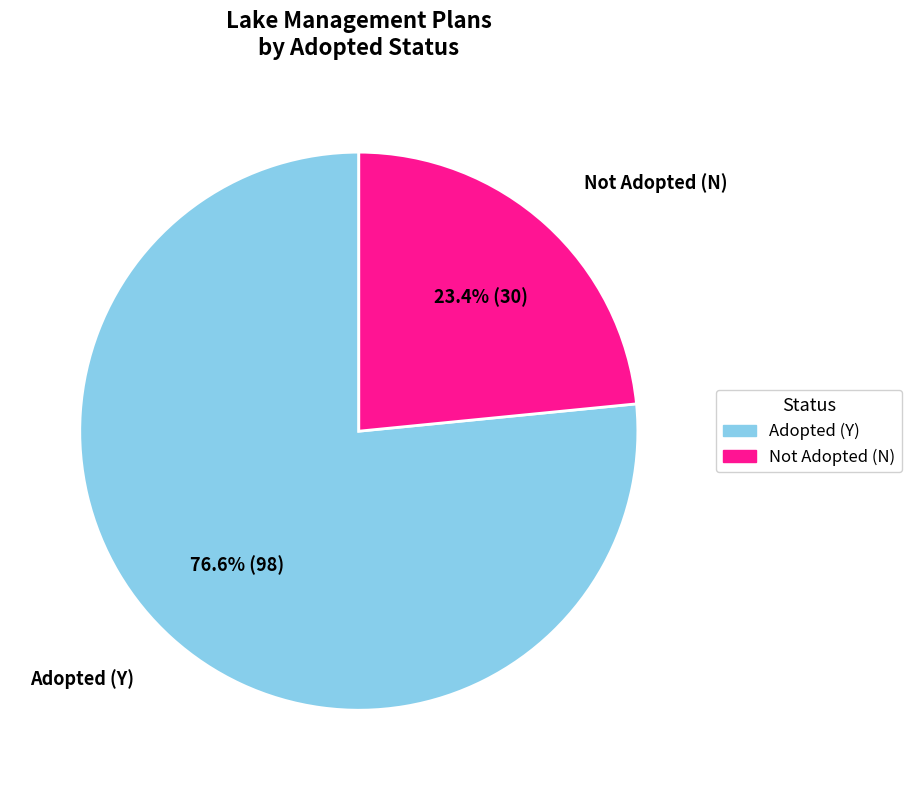

Approximately how many times larger is the value at Adopted (Y) compared to Not Adopted (N)?

3.3